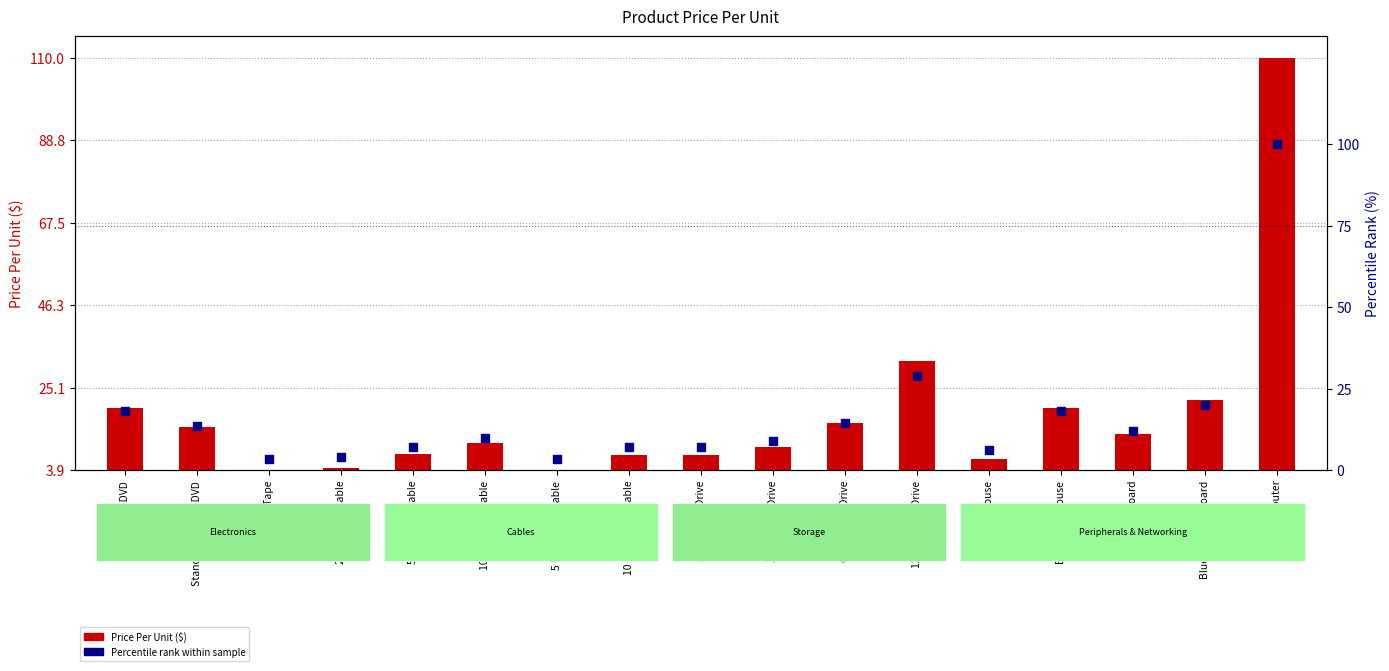

What is the total value across all series at Wireless Router?

206.1